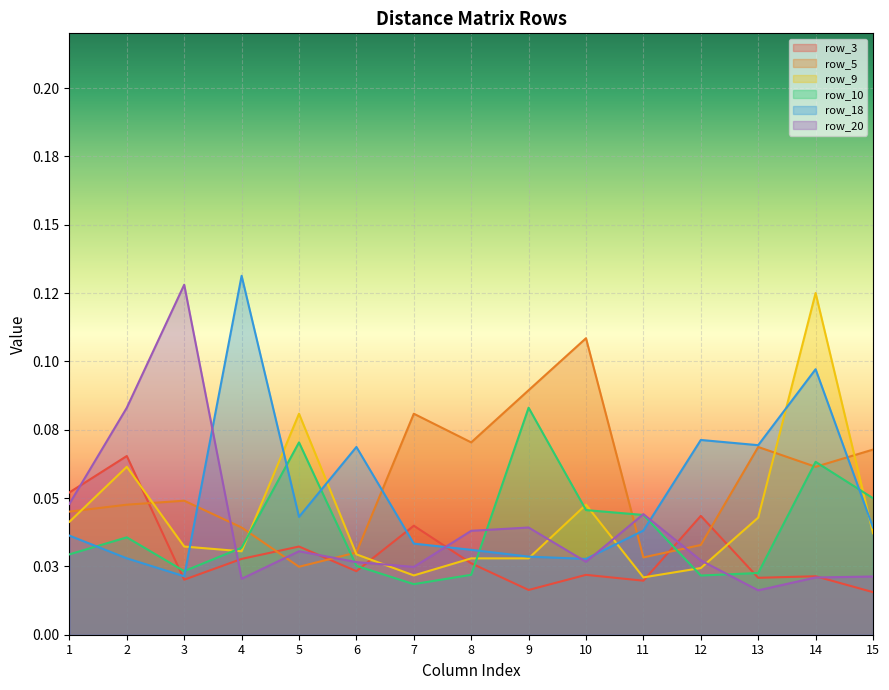

What is the value of the row_18 point at the 6th from the left?

0.1